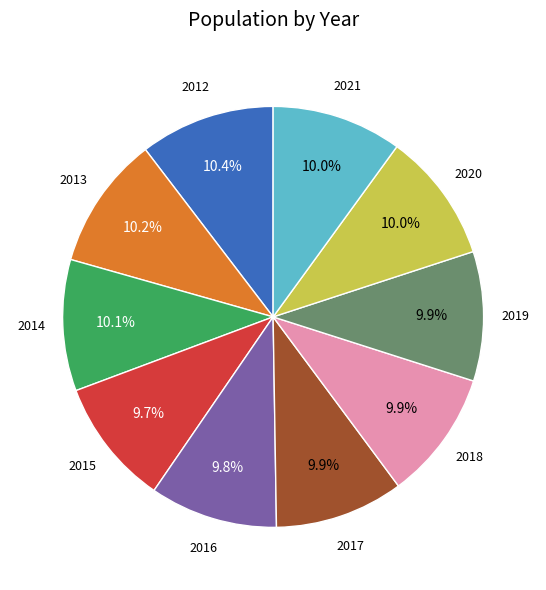

Is there any slice that represents more than half of the pie?

No